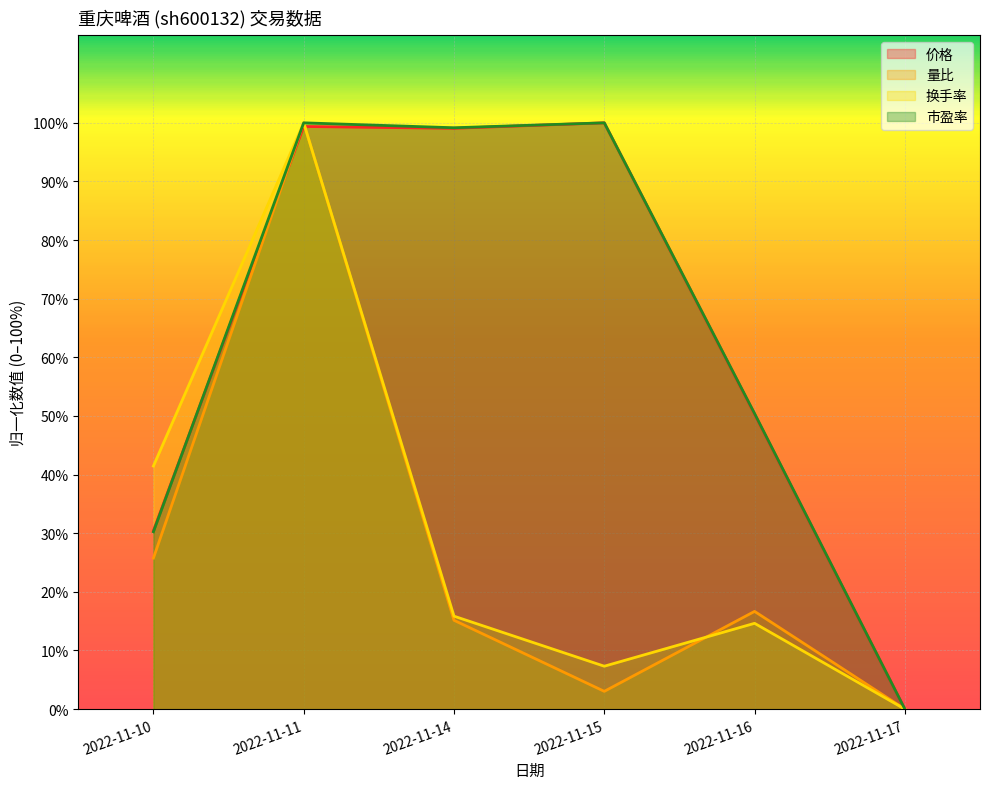

The 市盈率 series shows 81.6 at 2022-11-16. True or false?

False